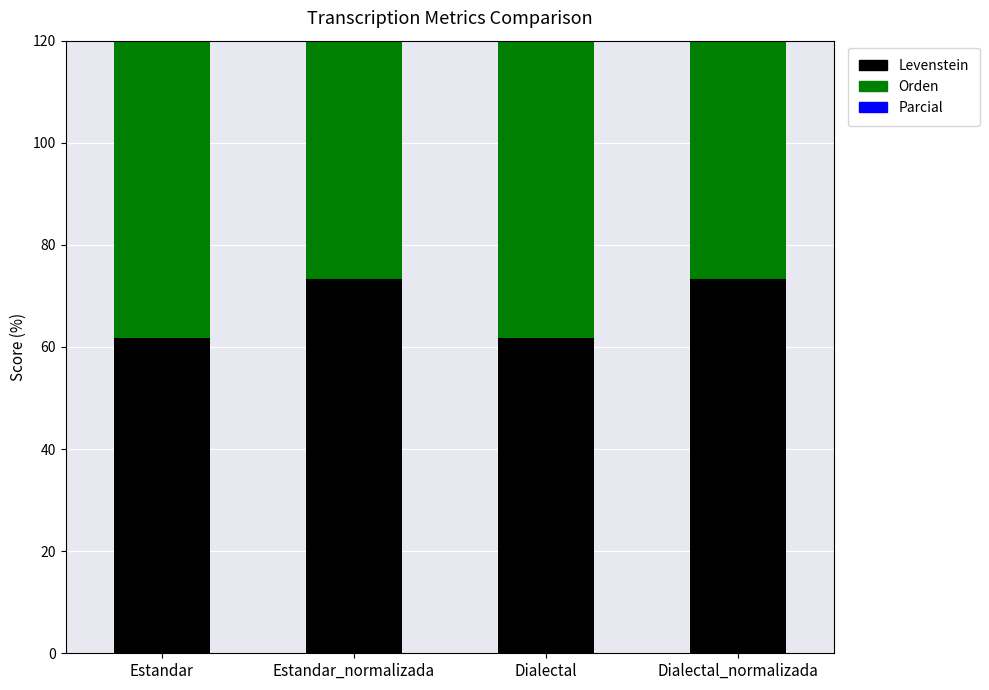

How many bars are there in total?

12